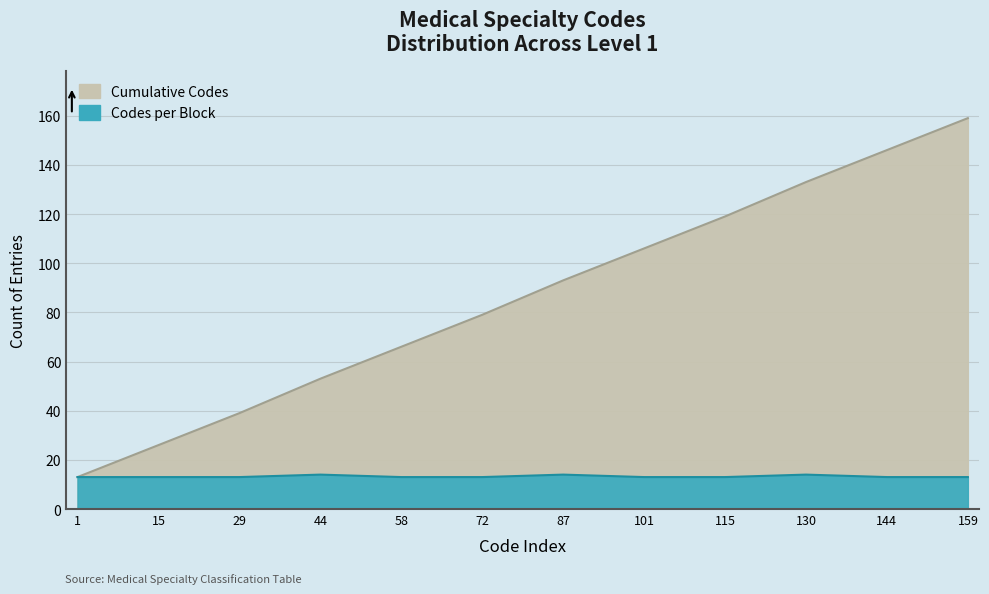

What is the average value?

86